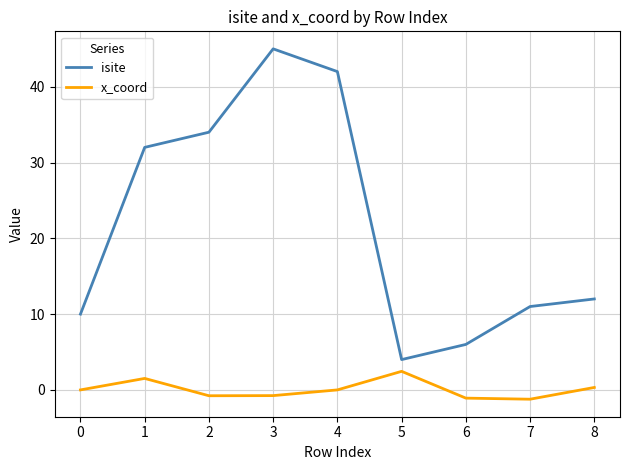

At how many categories does at least one series exceed 0?

9